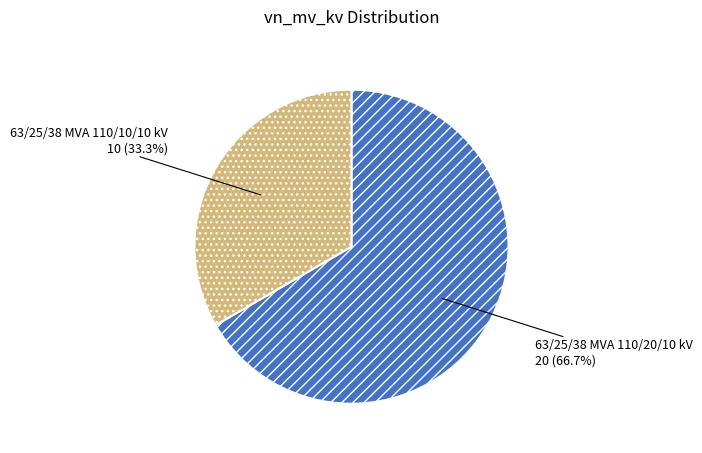

Approximately how many times larger is the value at 63/25/38 MVA 110/10/10 kV compared to 63/25/38 MVA 110/20/10 kV?

0.5